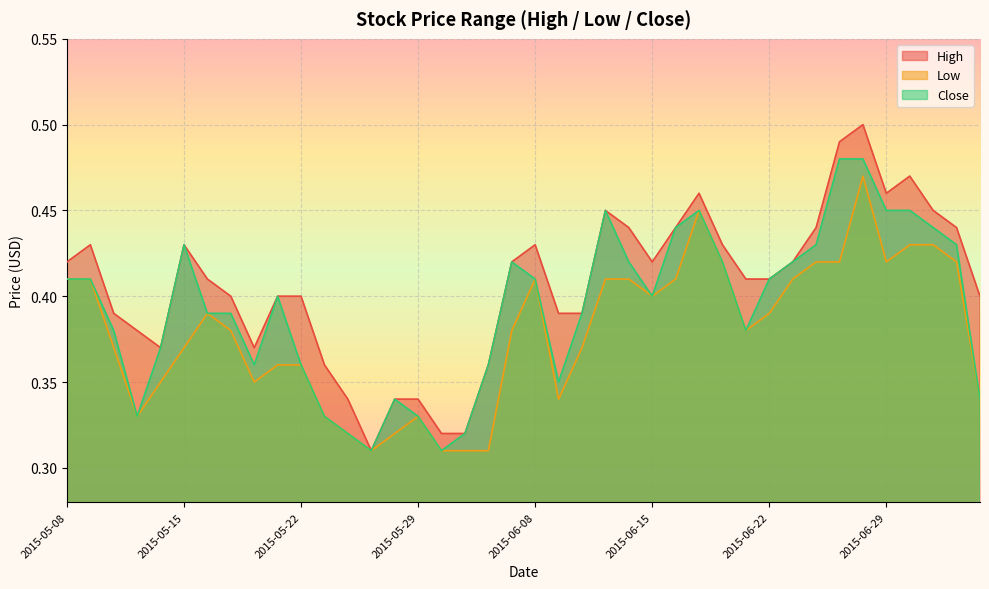

How many series are shown in this chart?

3